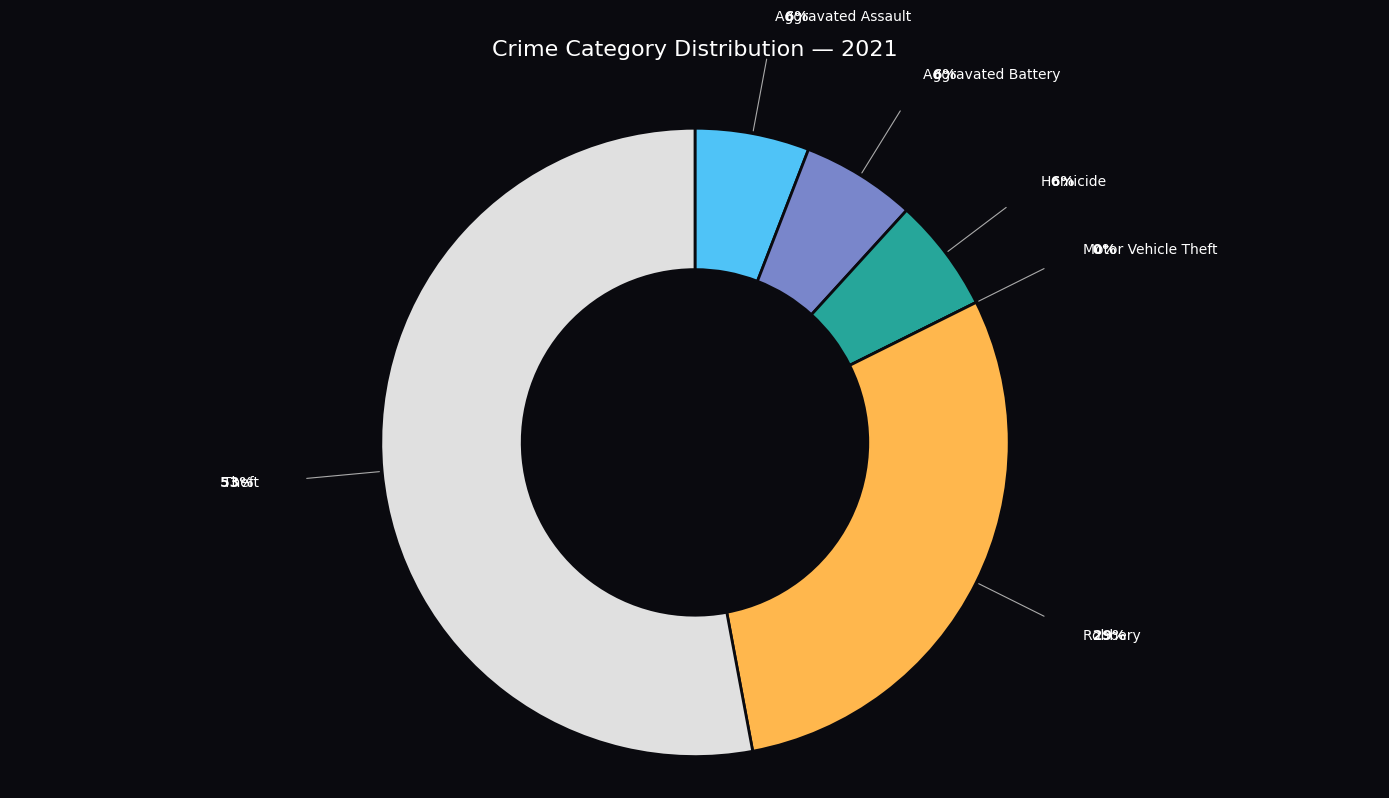

True or false: Theft accounts for 53% of the total.

True